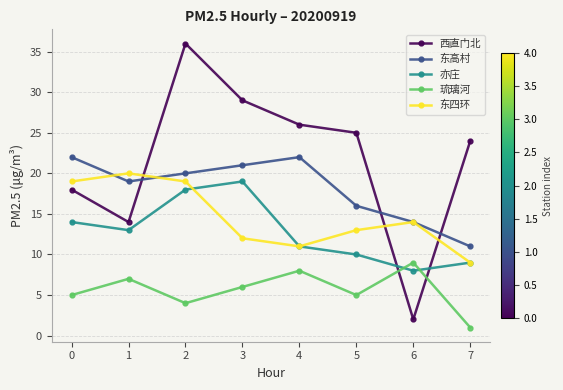

Where is the first local maximum for 琉璃河?

1